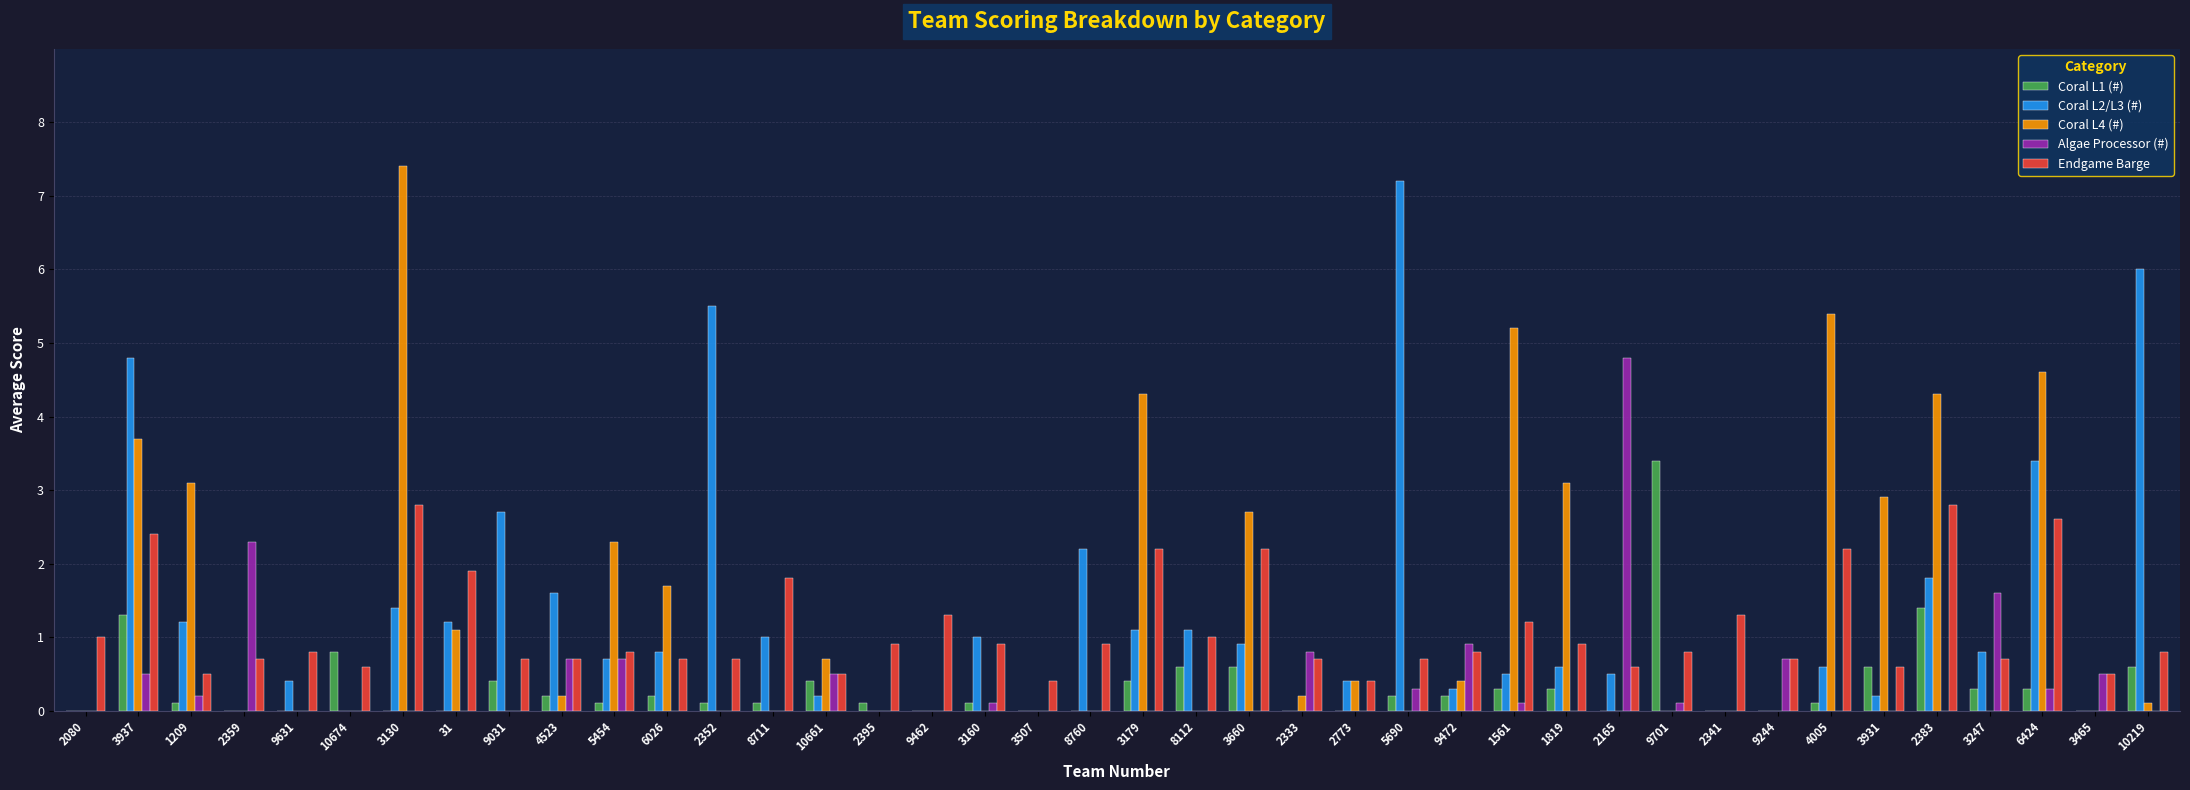

At which label does Coral L2/L3 (#) reach its peak?

5690